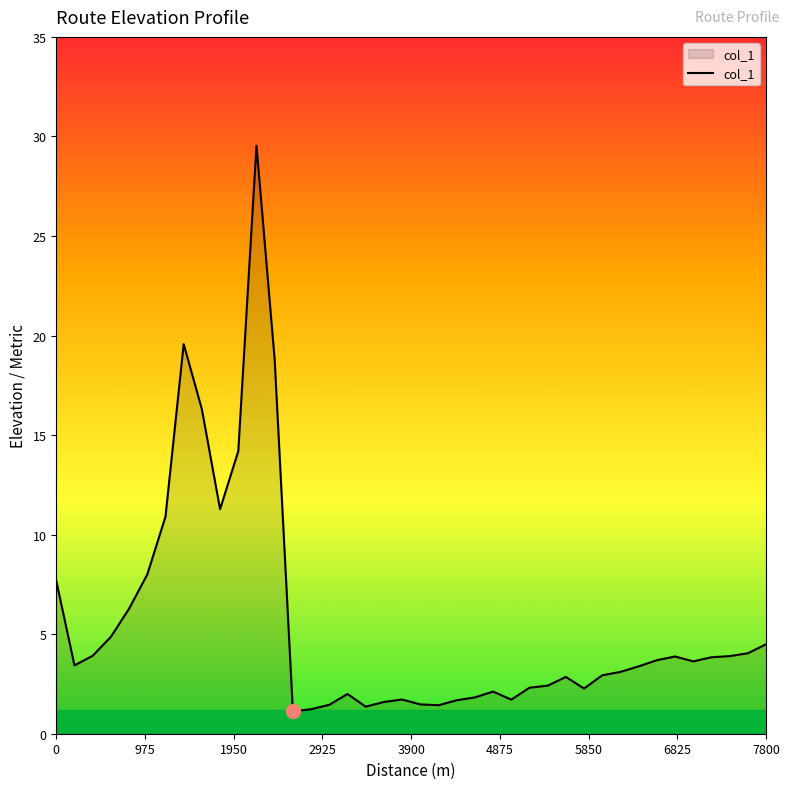

What is the difference between the maximum and minimum values?

28.4